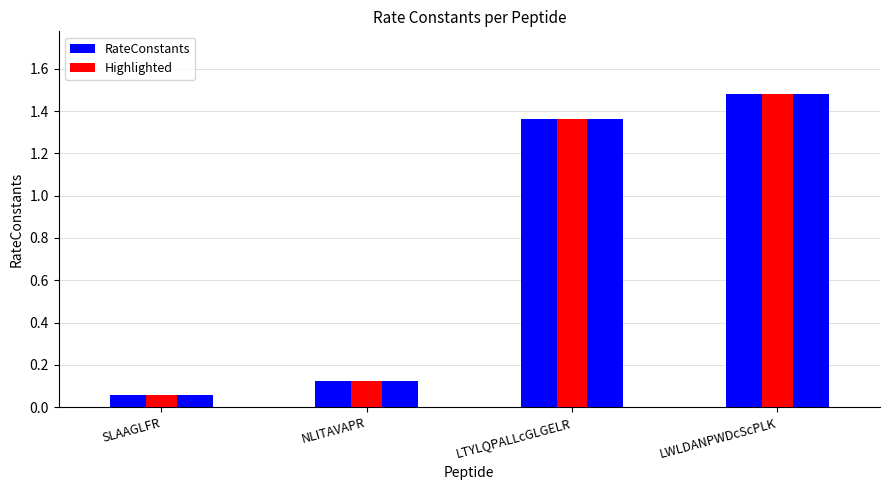

Count the number of data series in this chart.

2